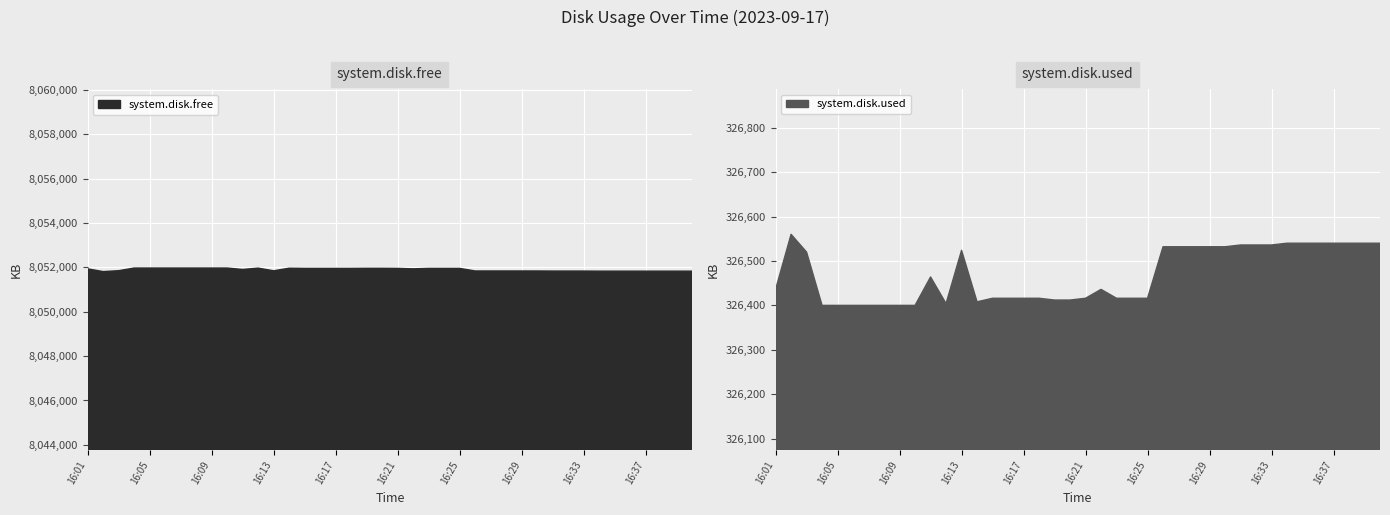

Rank the series at 16:13 from highest to lowest value.

system.disk.free, system.disk.used